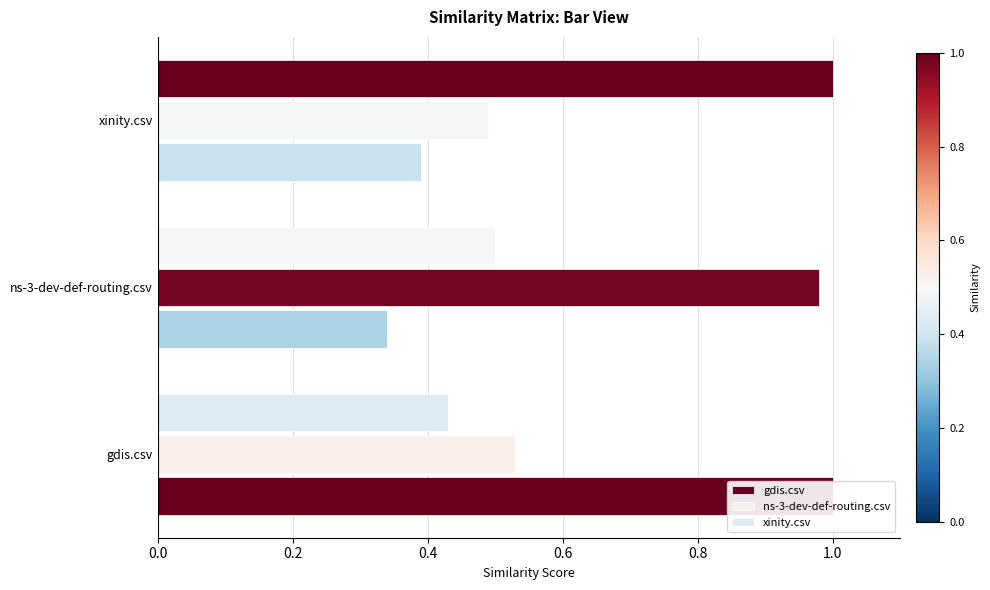

How many bars are there in total?

9